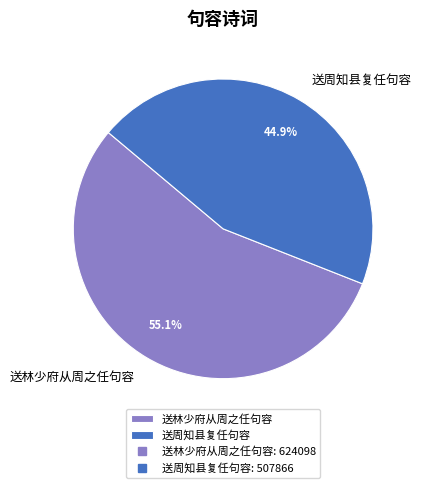

Between 送林少府从周之任句容 and 送周知县复任句容, which is larger?

送林少府从周之任句容